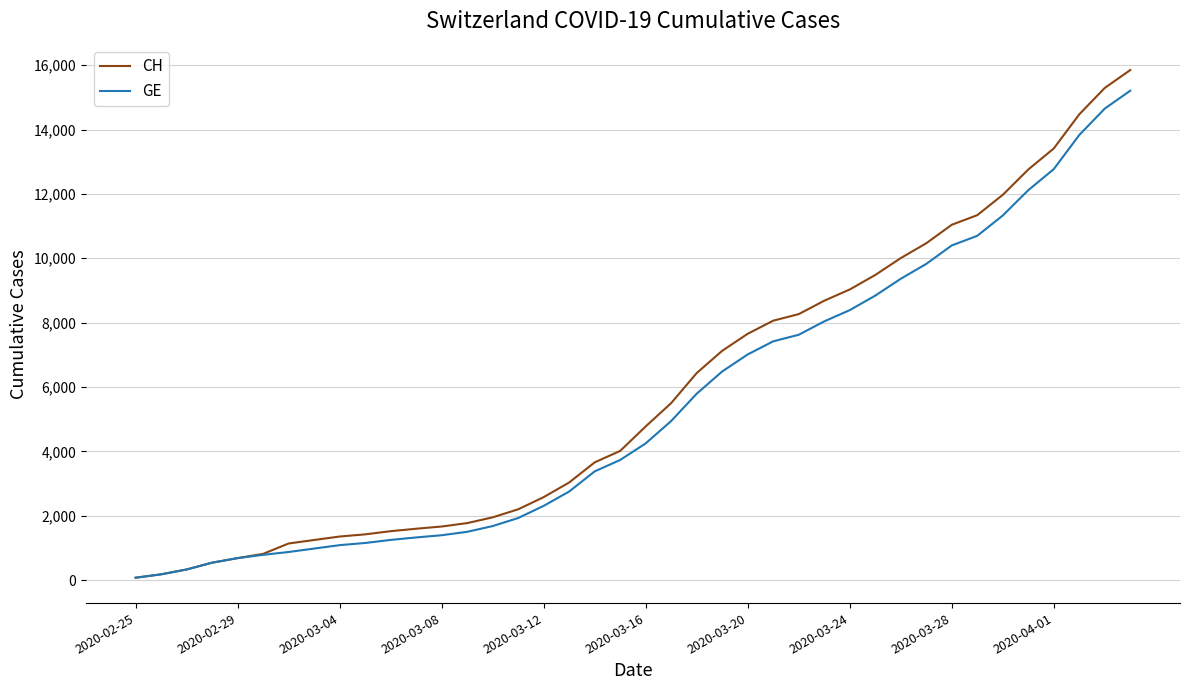

How many lines are shown in the chart?

2